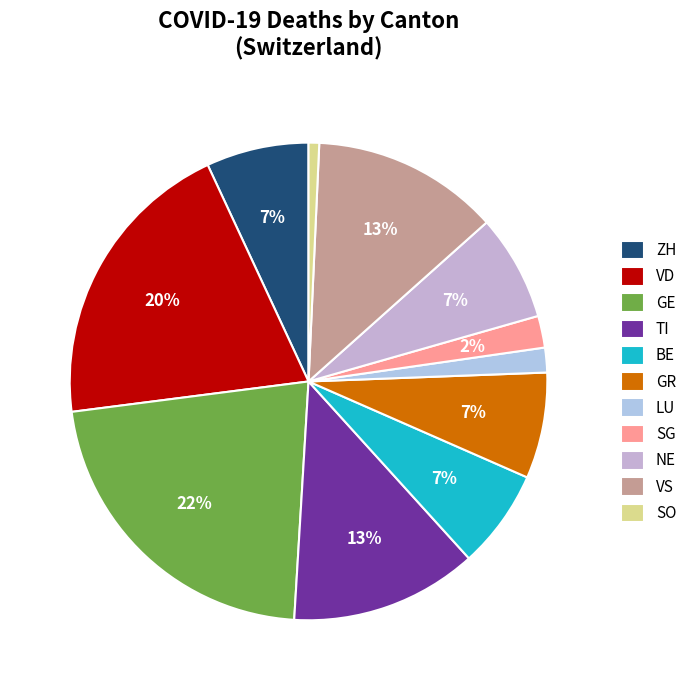

How many slices are in this pie chart?

11